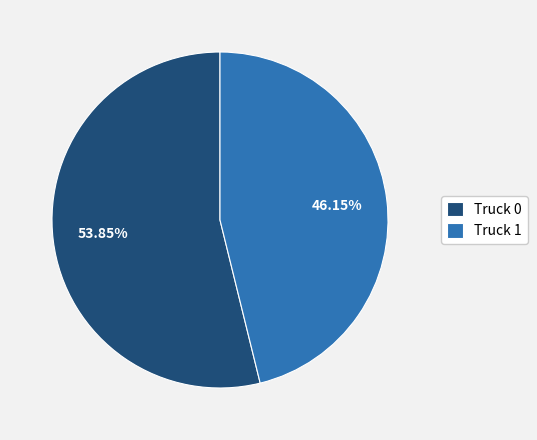

To the nearest percent, what is the difference between the Truck 1 and Truck 0 slice percentages?

8%